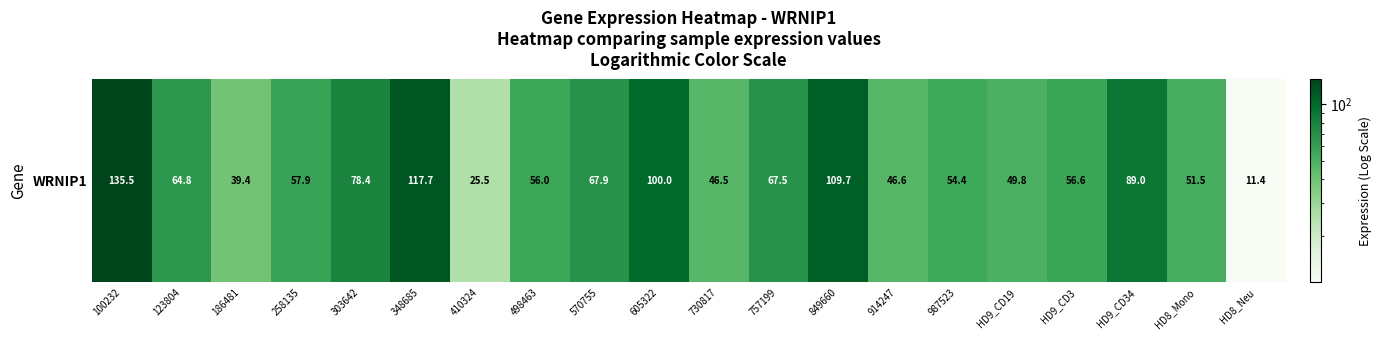

How many distinct data groups are displayed?

1